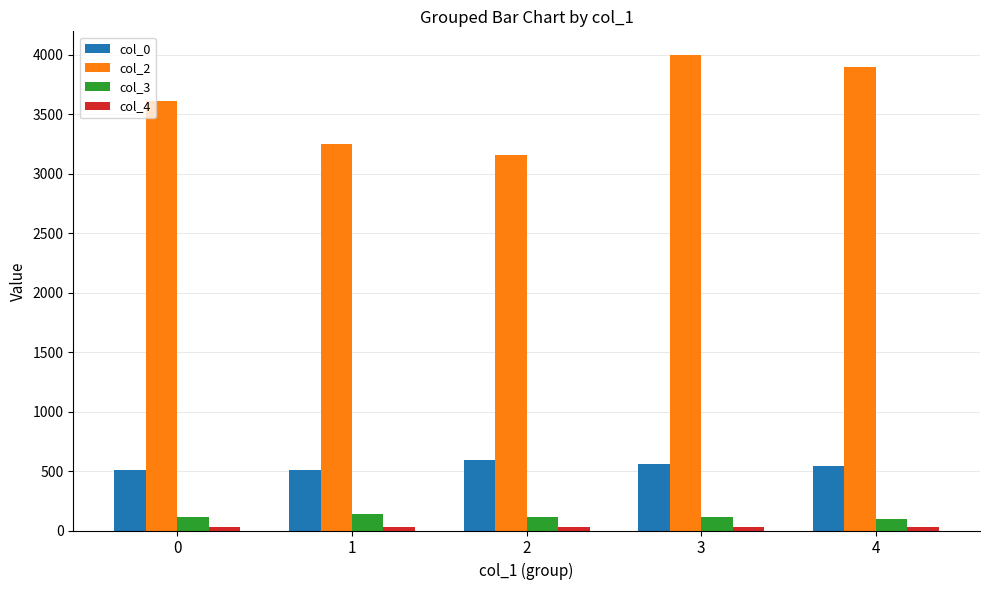

Is the value of col_3 at 3 greater than the value of col_2 at 3?

No